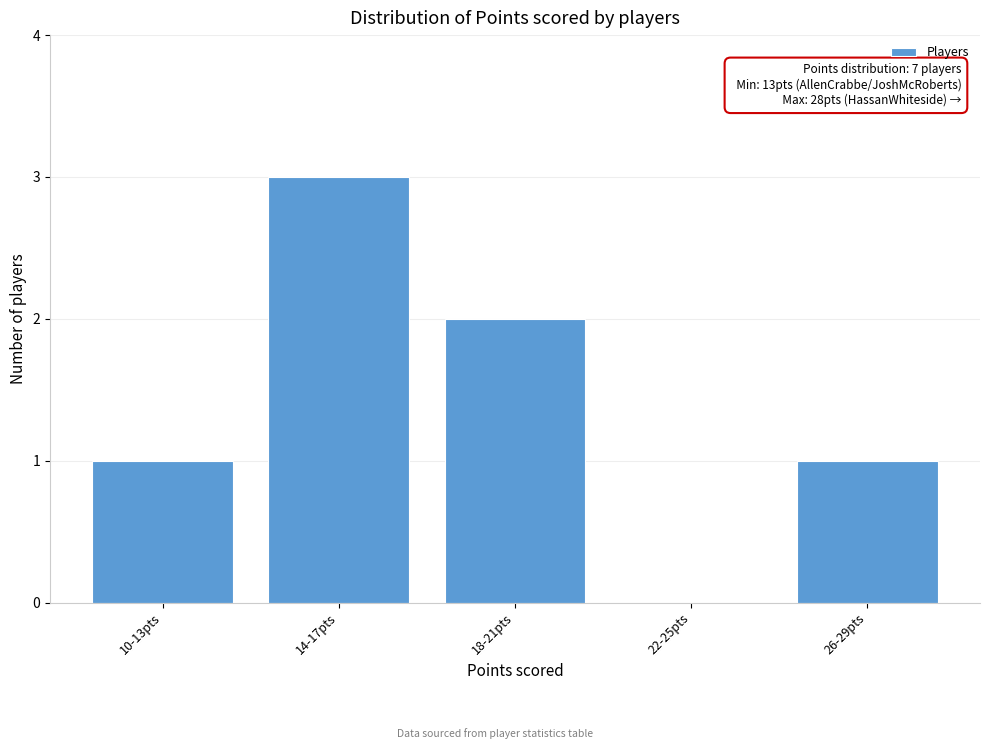

Reading left to right, extract all data points from this chart.

10-13pts=1	14-17pts=3	18-21pts=2	22-25pts=0	26-29pts=1